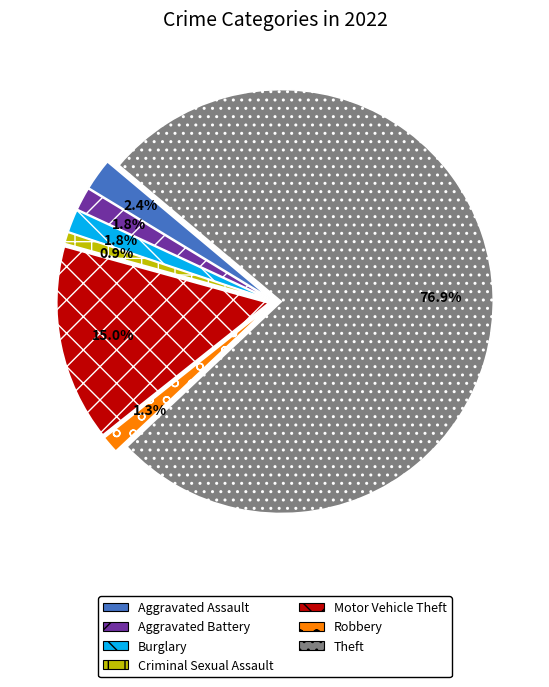

Which slice is the largest?

Theft